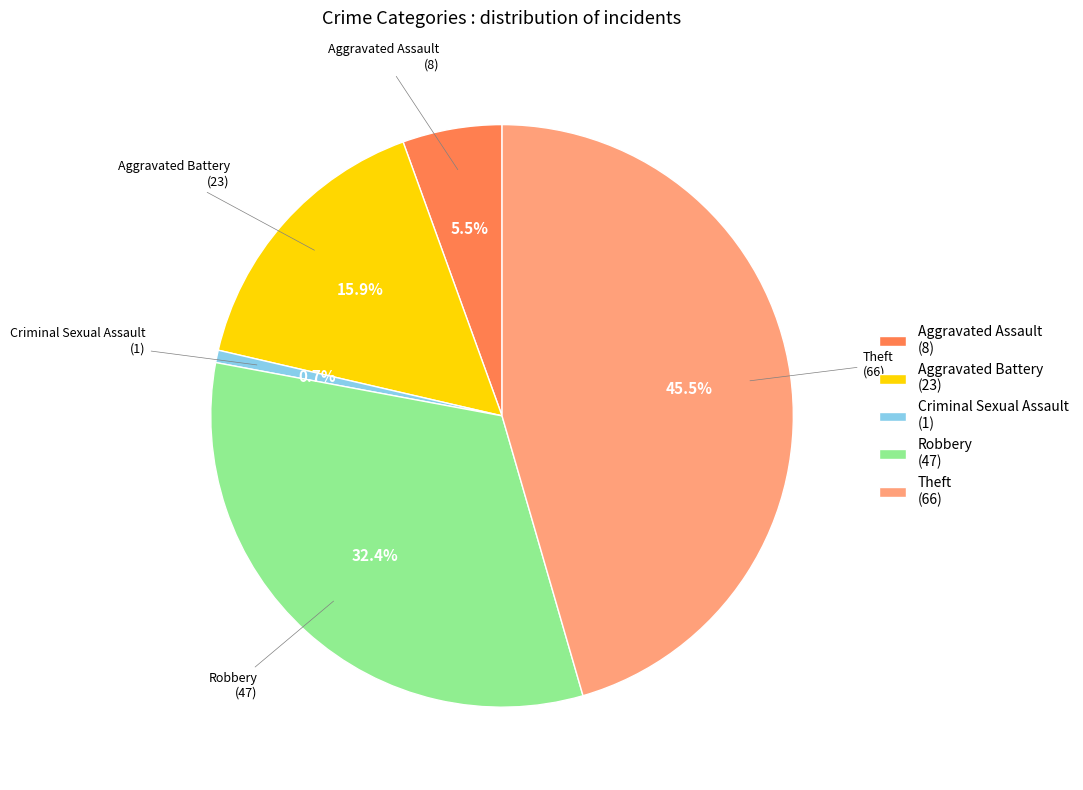

How much of the chart is everything except Aggravated Assault?

94.5%